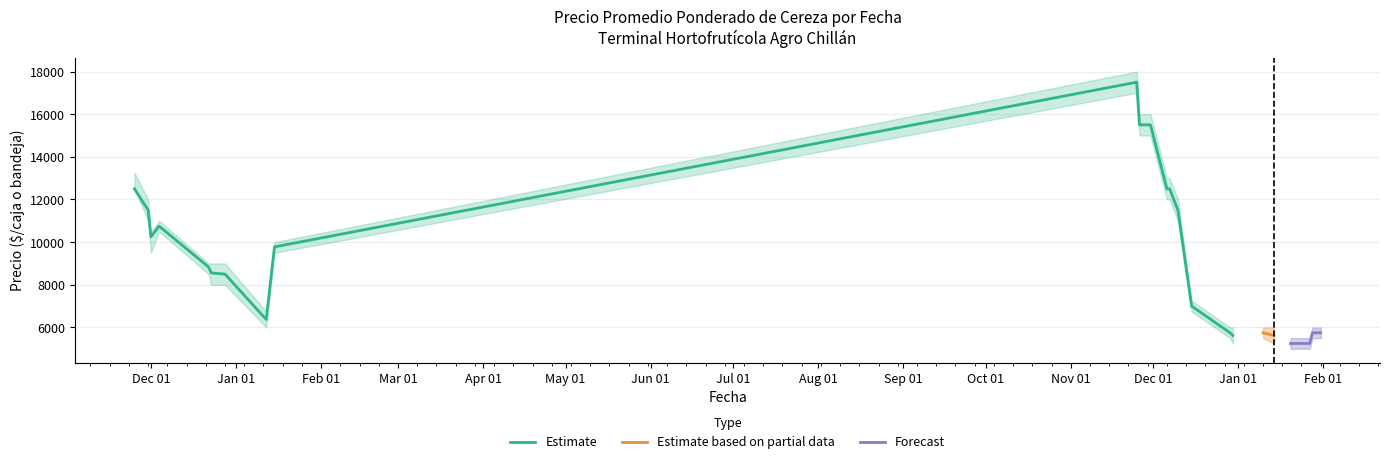

The Precio promedio ponderado series shows 9962 at 2022-01-28. True or false?

False